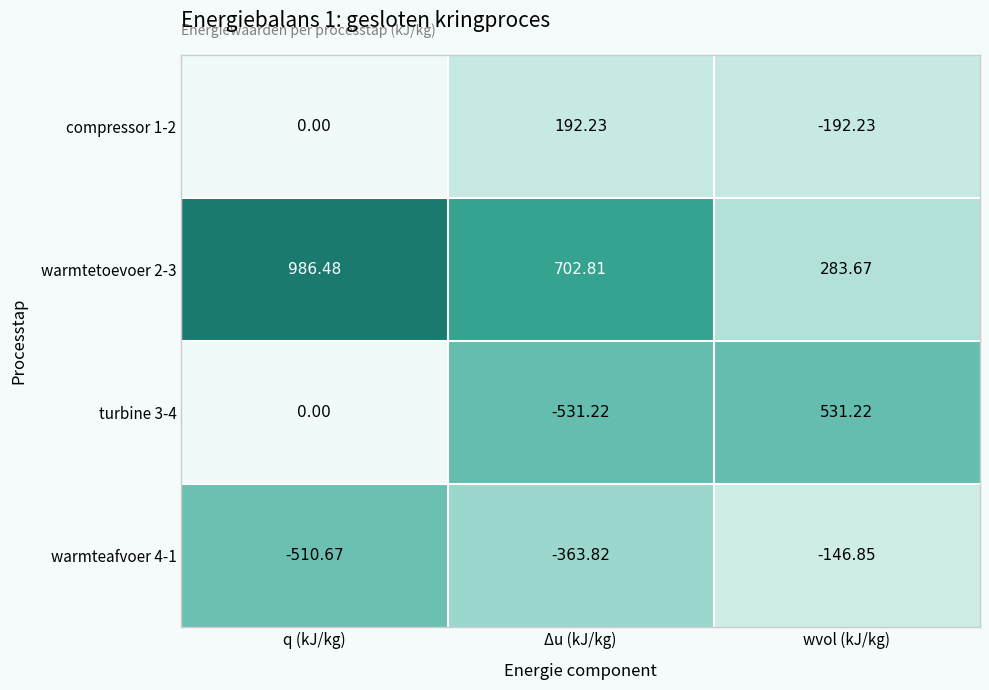

Is the value of warmtetoevoer 2-3 at wvol (kJ/kg) greater than the value of compressor 1-2 at Δu (kJ/kg)?

Yes